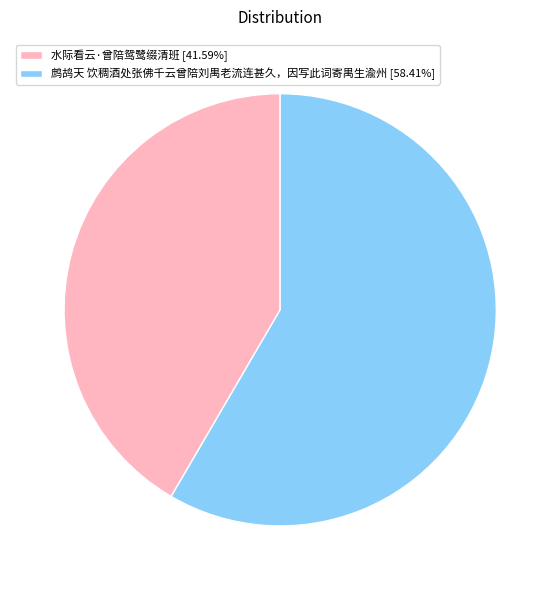

Combined, do 鹧鸪天 饮稠酒处张佛千云曾陪刘禺老流连甚久，因写此词寄禺生渝州 [58.41%] and 水际看云·曾陪鸳鹭缀清班 [41.59%] account for over 50%?

Yes